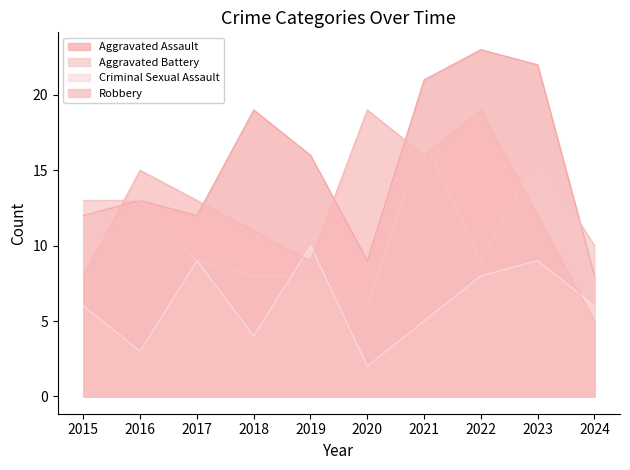

The value of Criminal Sexual Assault at 2024 is 6. True or false?

True